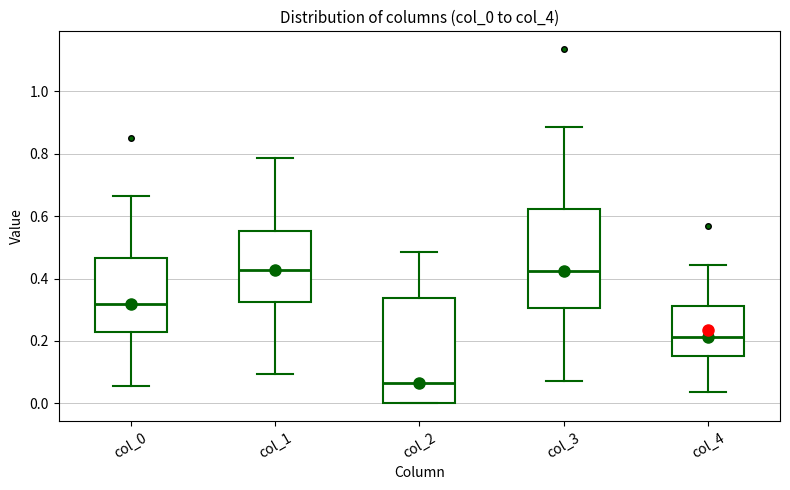

Which box's median line is the lowest?

col_2